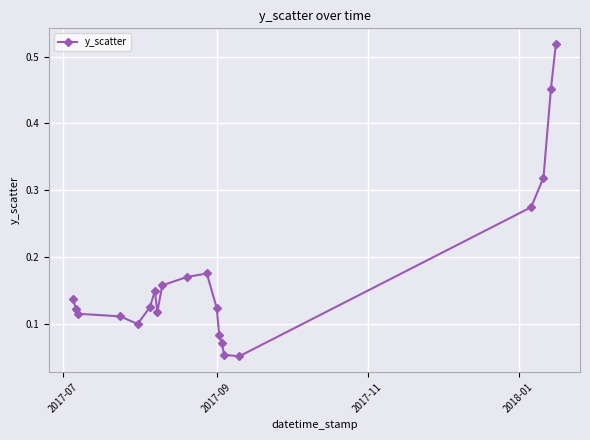

True or false: there are more than 1 points higher than both neighbors.

True